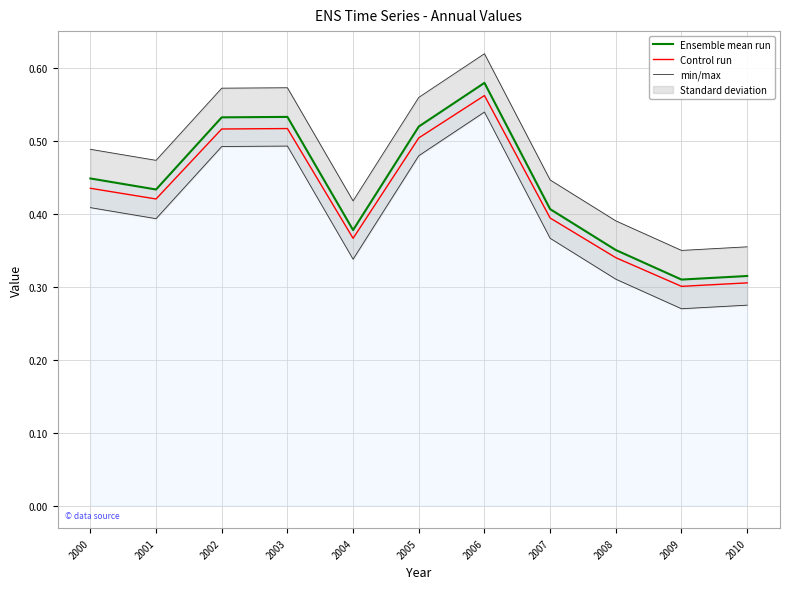

Reading left to right, extract all data points from this chart.

Ensemble mean run: 2000=0.4	2001=0.4	2002=0.5	2003=0.5	2004=0.4	2005=0.5	2006=0.6	2007=0.4	2008=0.4	2009=0.3	2010=0.3
Control run: 2000=0.4	2001=0.4	2002=0.5	2003=0.5	2004=0.4	2005=0.5	2006=0.6	2007=0.4	2008=0.3	2009=0.3	2010=0.3
min/max: 2000=0.4	2001=0.4	2002=0.5	2003=0.5	2004=0.3	2005=0.5	2006=0.5	2007=0.4	2008=0.3	2009=0.3	2010=0.3